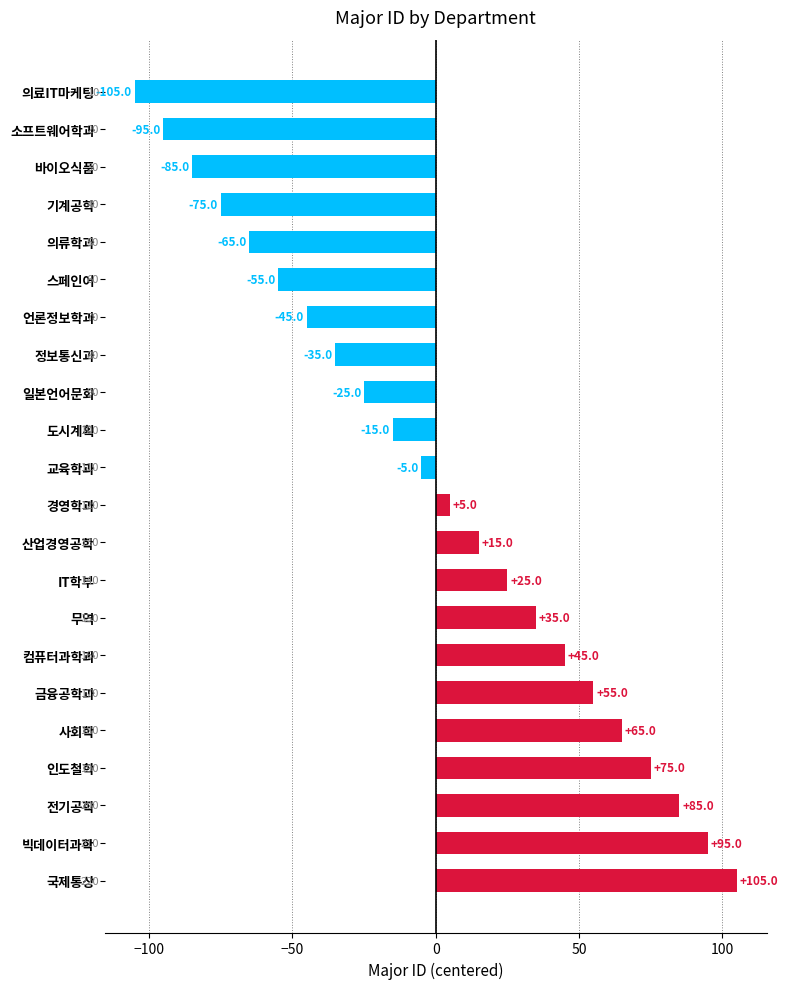

Which label corresponds to the largest value in the chart?

국제통상